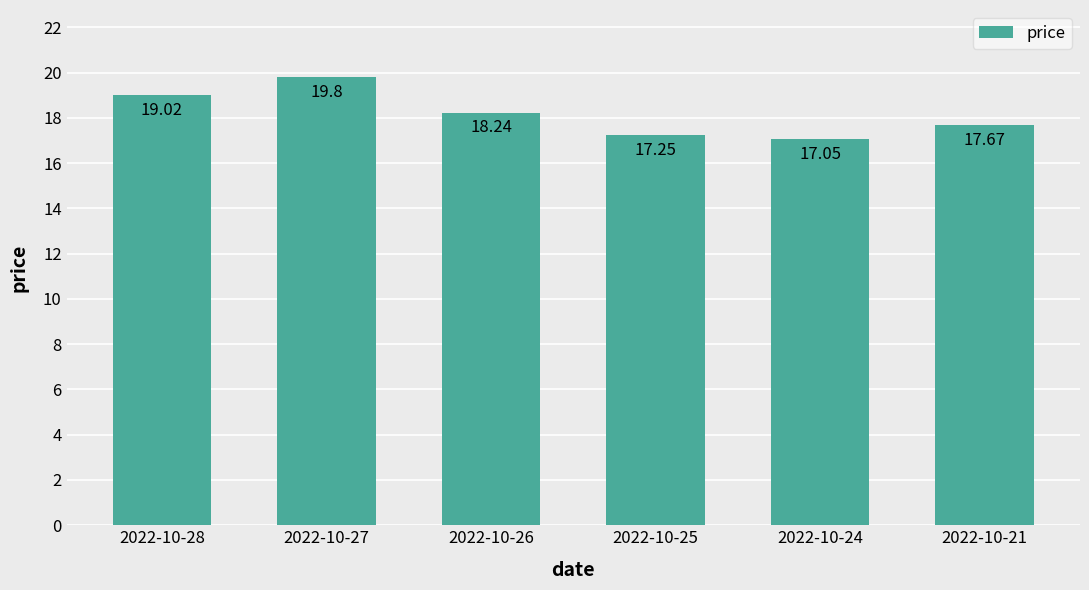

Rank the categories by value from highest to lowest.

2022-10-27, 2022-10-28, 2022-10-26, 2022-10-21, 2022-10-25, 2022-10-24